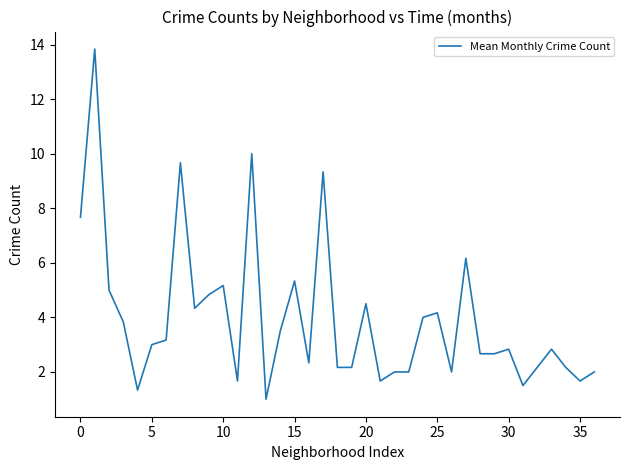

Reading left to right, list all the values displayed in this chart.

7.7	13.8	5.0	3.8	1.3	3.0	3.2	9.7	4.3	4.8	5.2	1.7	10.0	1.0	3.5	5.3	2.3	9.3	2.2	2.2	4.5	1.7	2.0	2.0	4.0	4.2	2.0	6.2	2.7	2.7	2.8	1.5	2.2	2.8	2.2	1.7	2.0